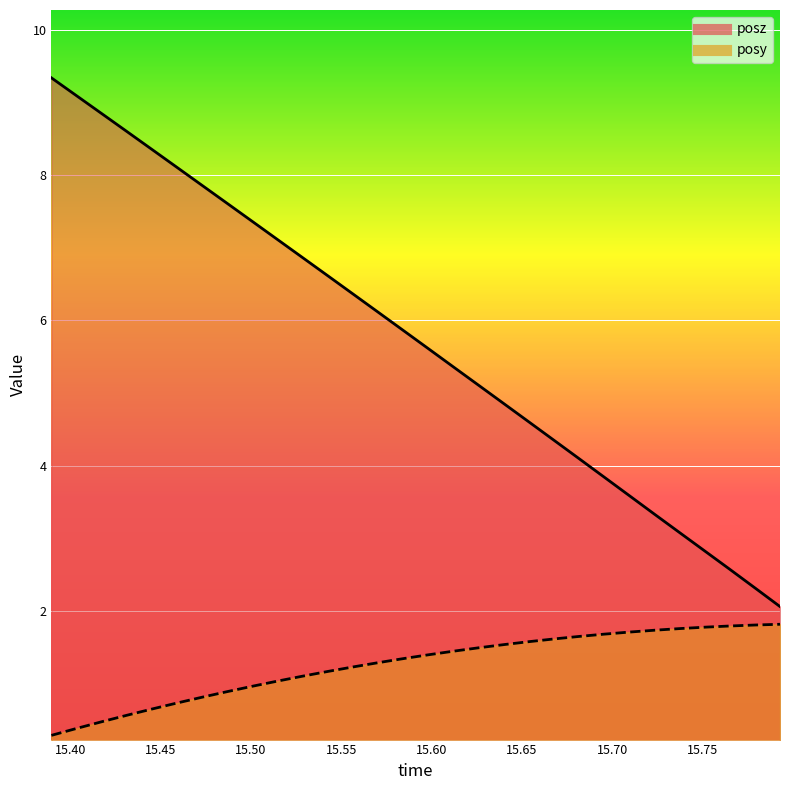

Is the value of posz at 15.50098 greater than the value of posy at 15.6123?

Yes